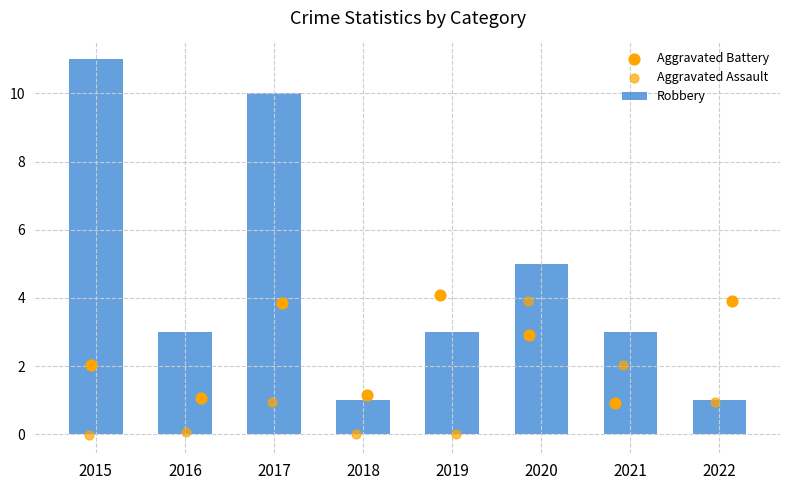

Which series has the largest Y range (max minus min)?

Robbery